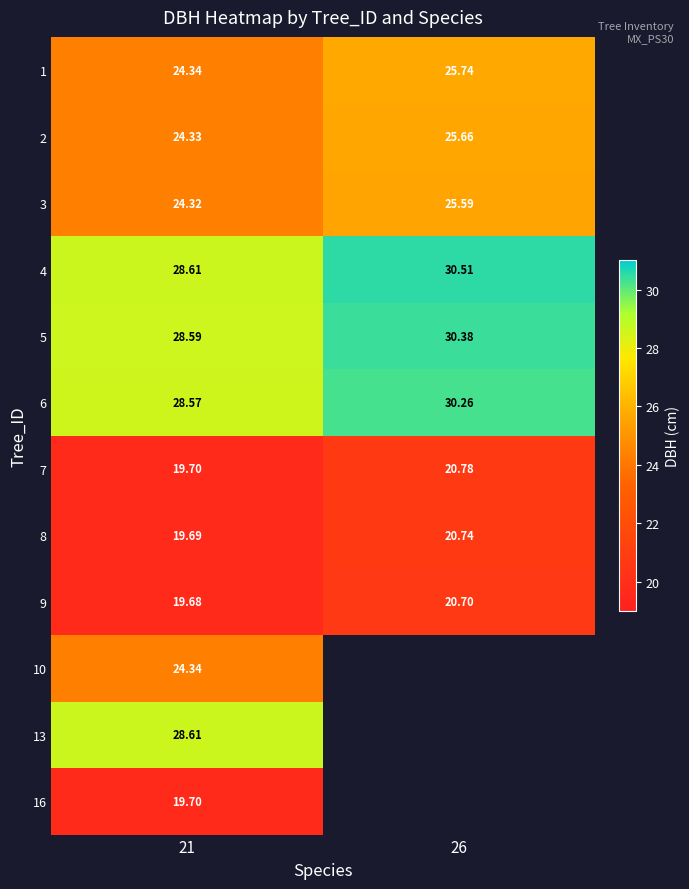

Between 21 and 26, which is larger?

26